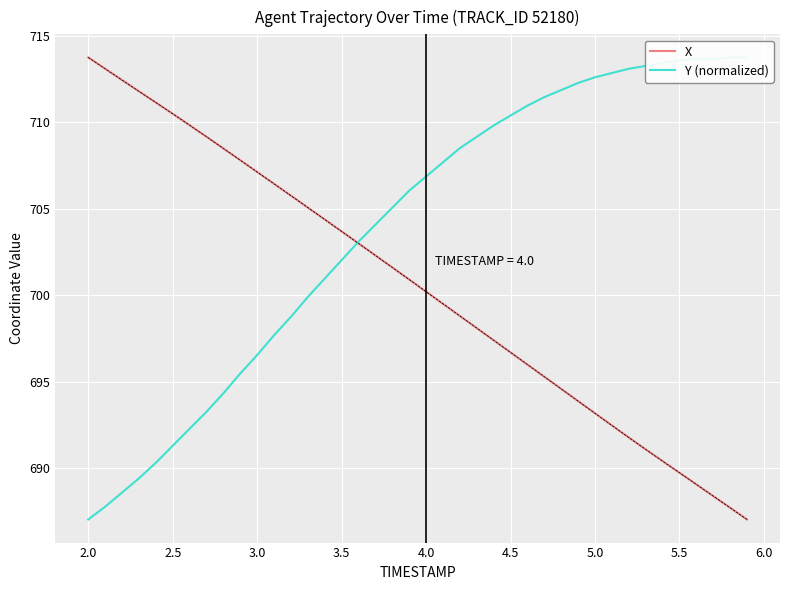

Is this an area chart (filled region under the line)?

No